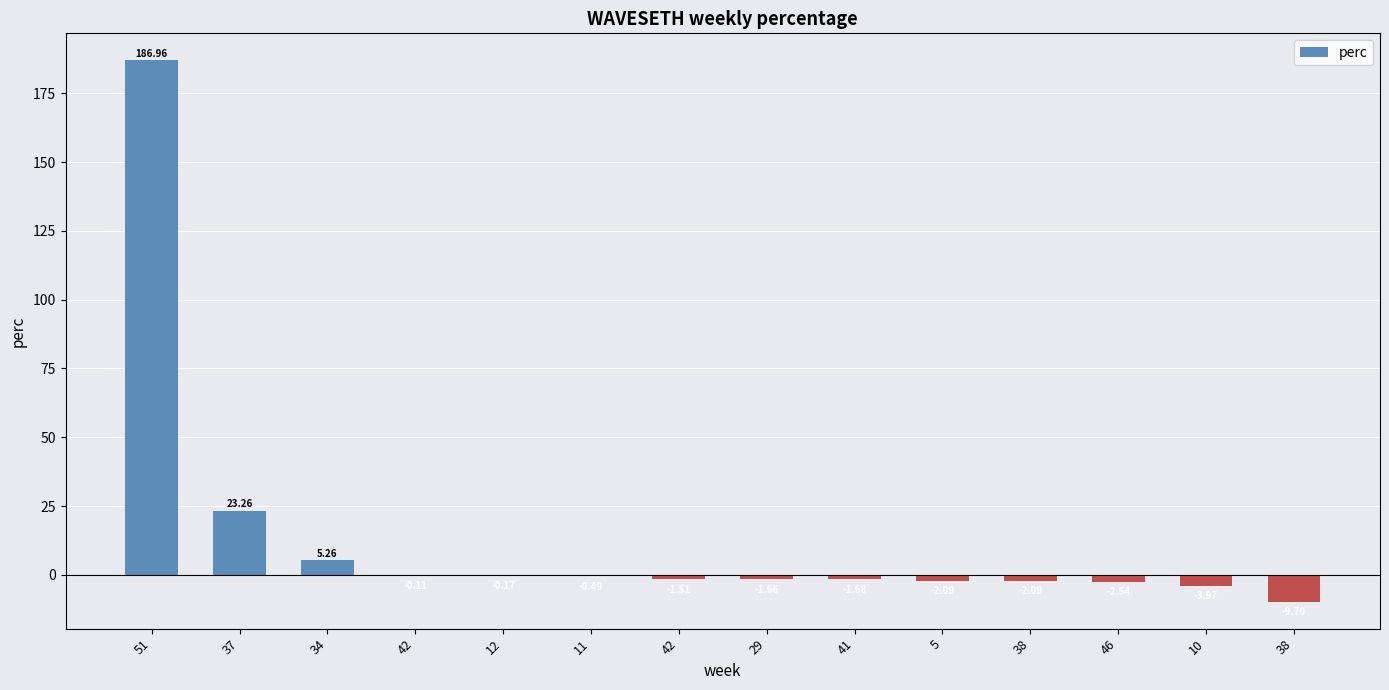

Count the number of data series in this chart.

1